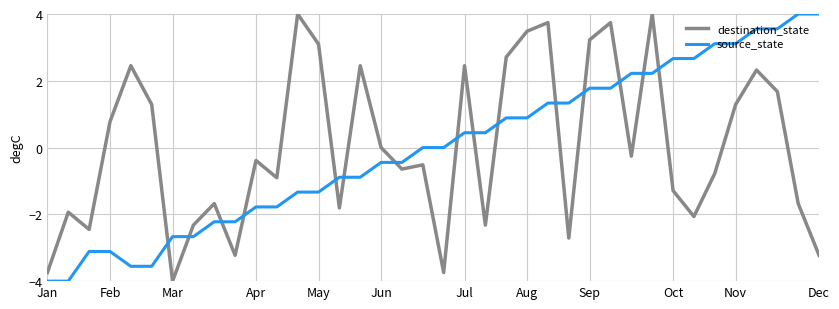

What is the minimum value shown in the chart?

-4.0